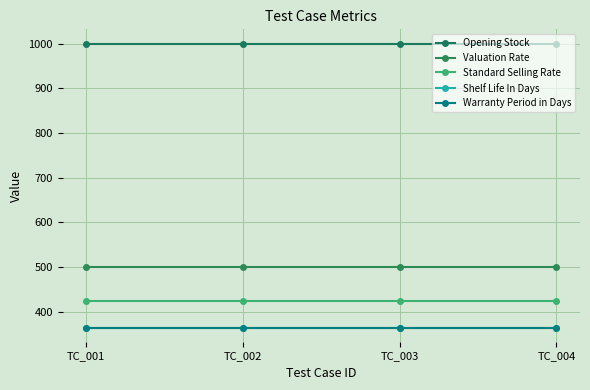

Between TC_002 and TC_004, which series saw the biggest shift?

Opening Stock